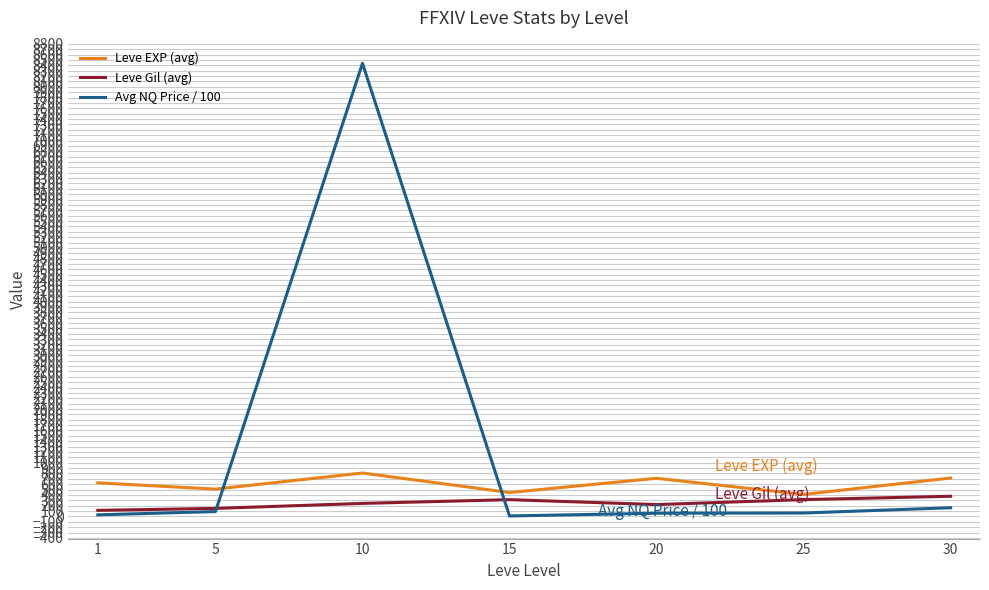

How many values in the Avg NQ Price / 100 series exceed 63?

4